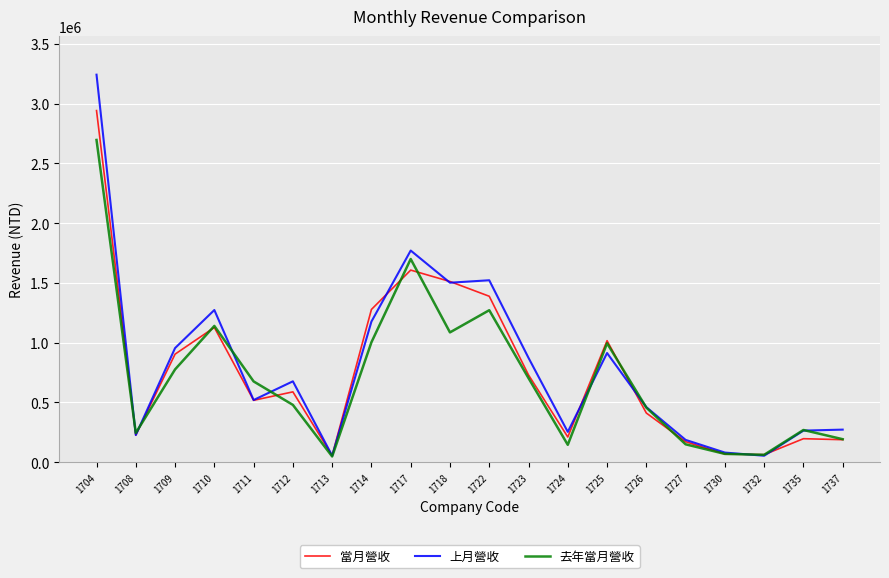

What is the total value across all series at 1704?

8882684